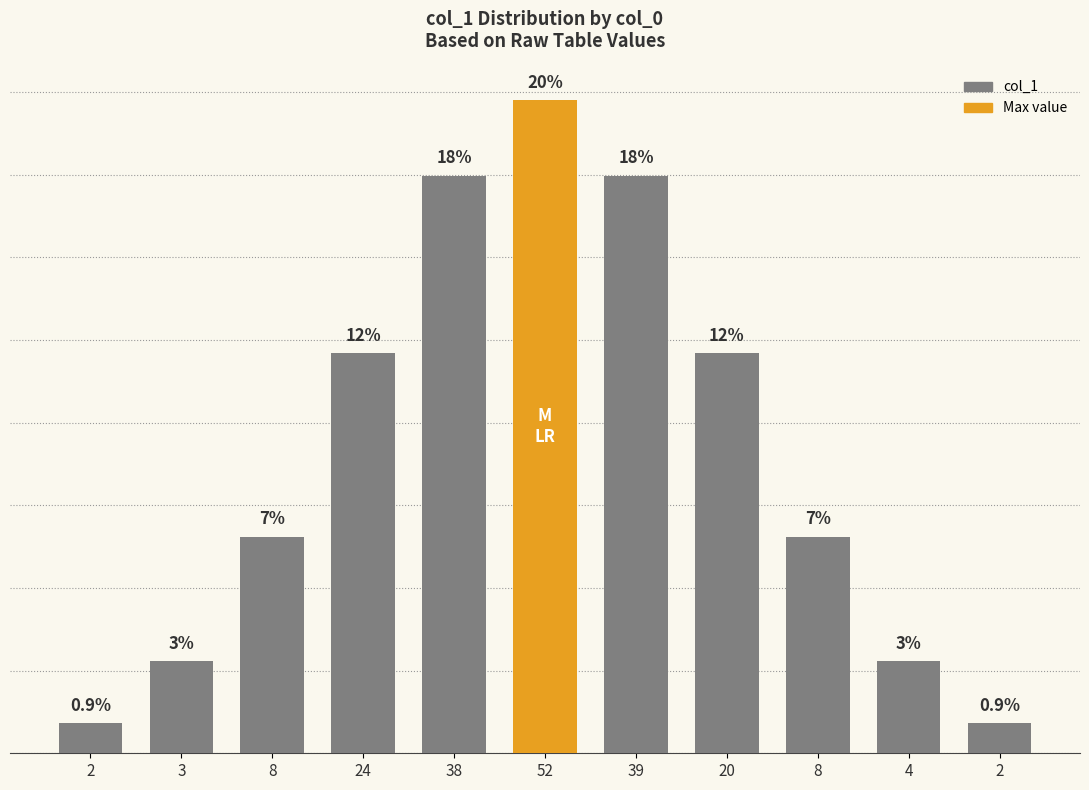

The chart shows a value of 13.1 at 8. True or false?

True